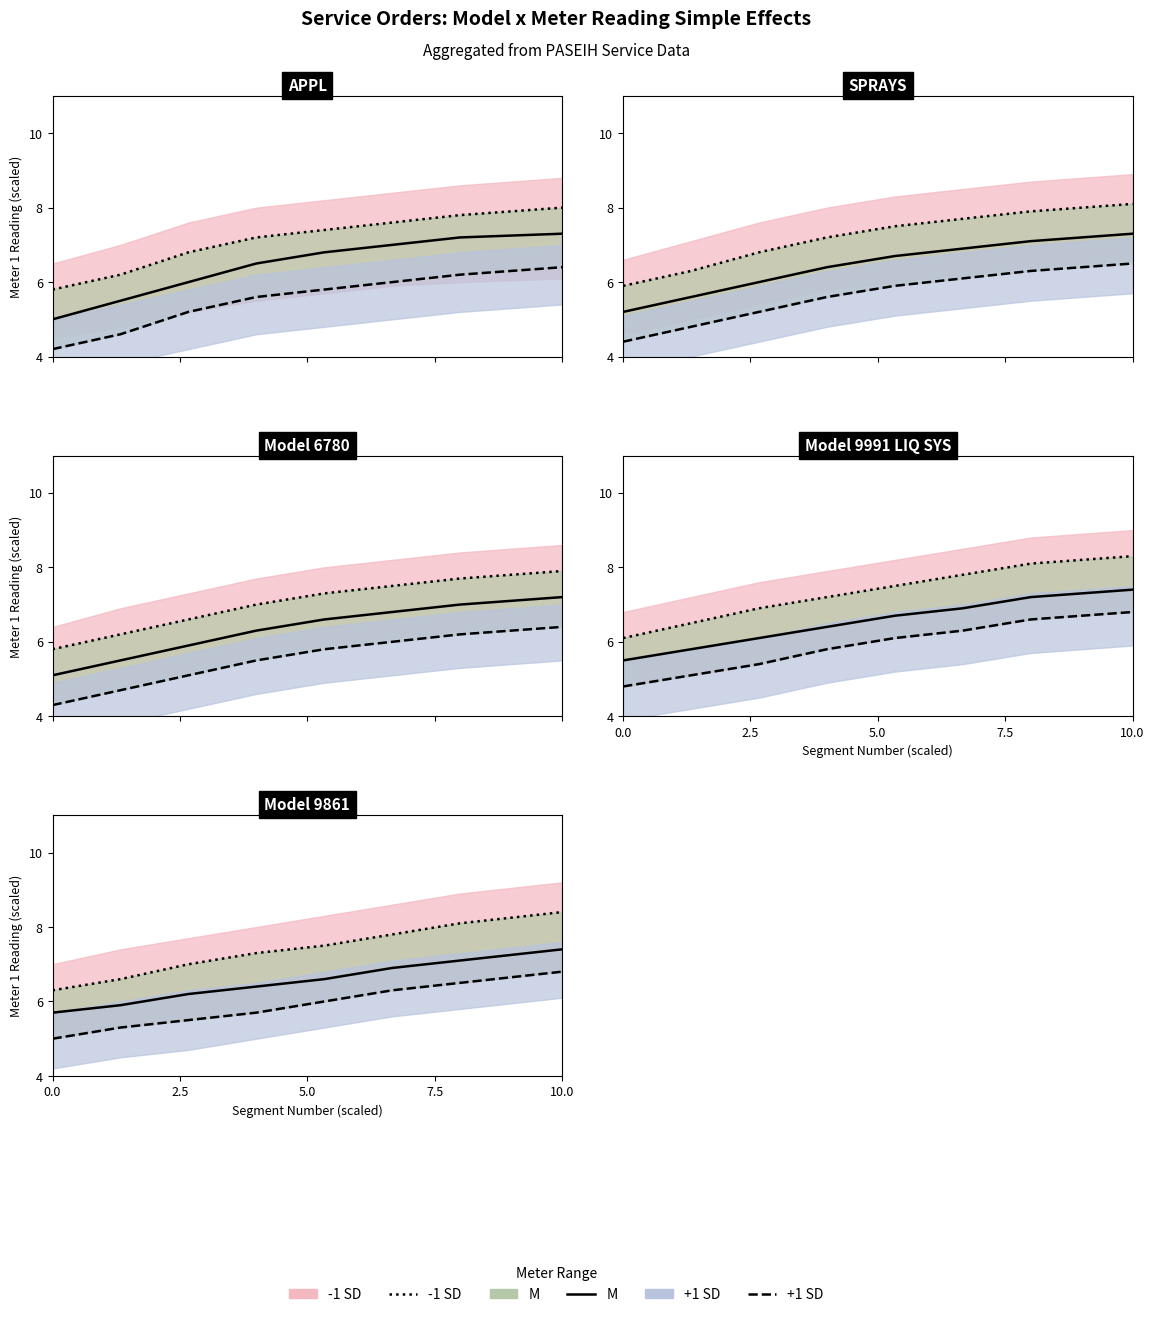

Between 0.0 and 7.5, which is larger?

7.5